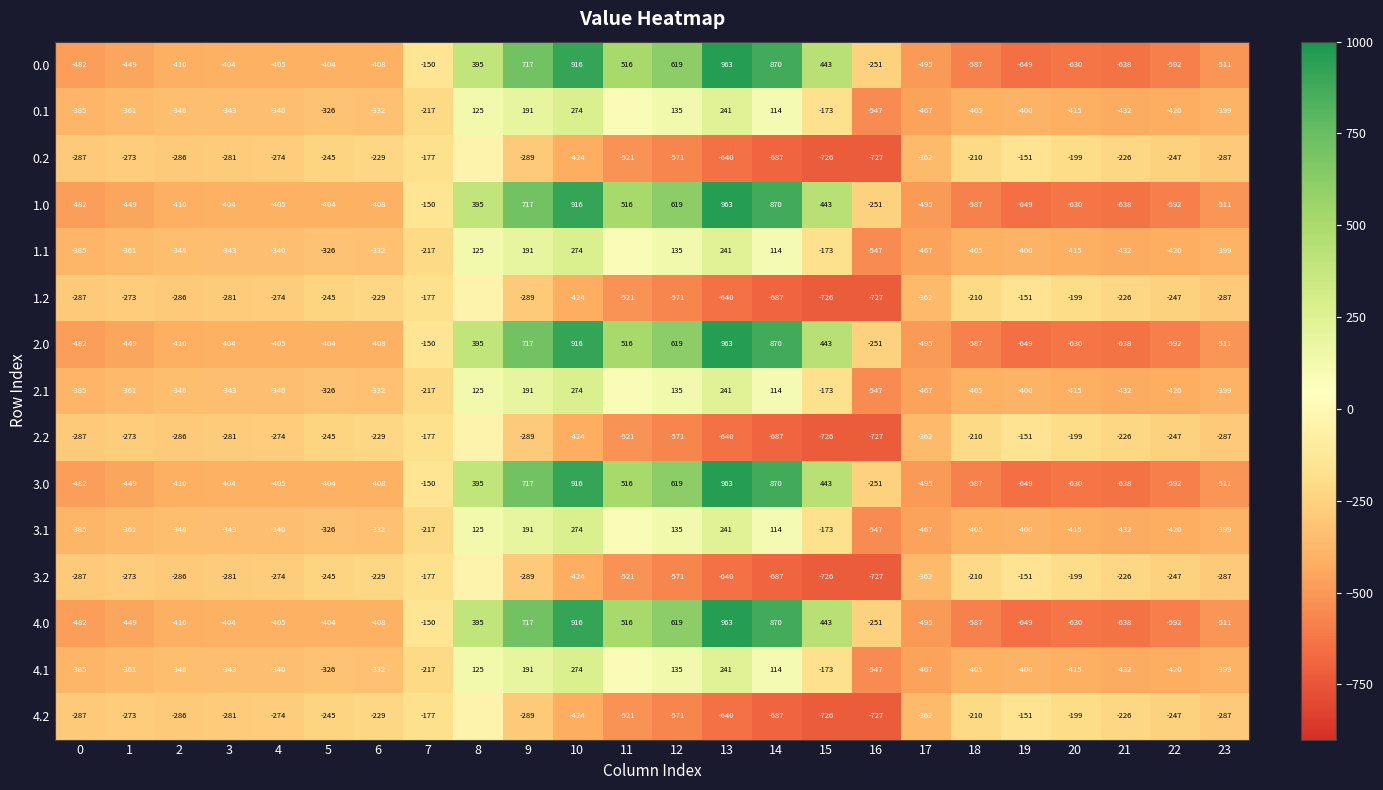

Is it true that 2.2 equals -245.0 at 5?

True